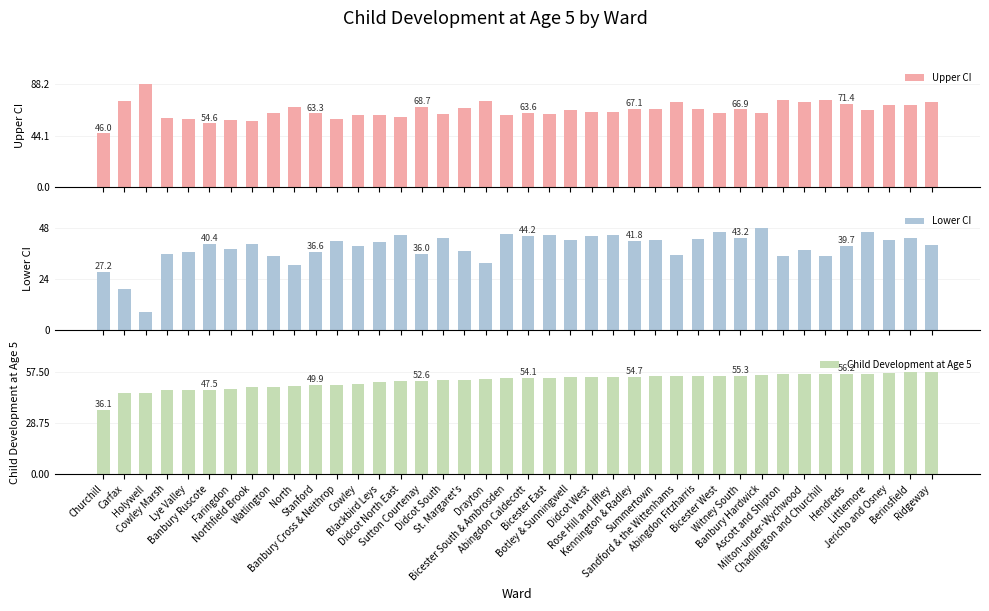

Which series has the largest range (max minus min)?

Upper CI